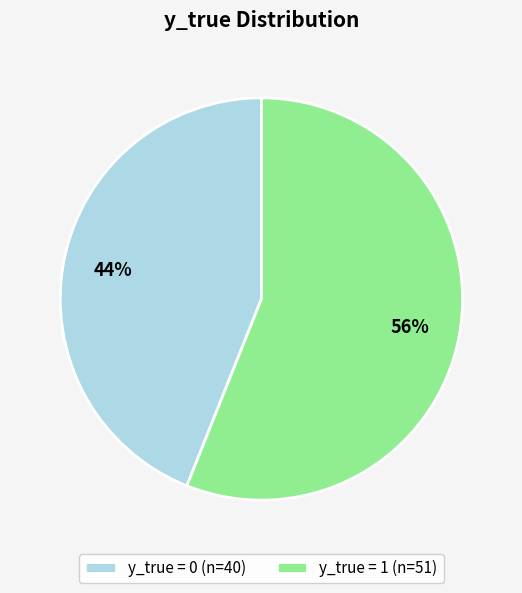

What is the largest slice in the pie chart?

y_true = 1 (n=51)